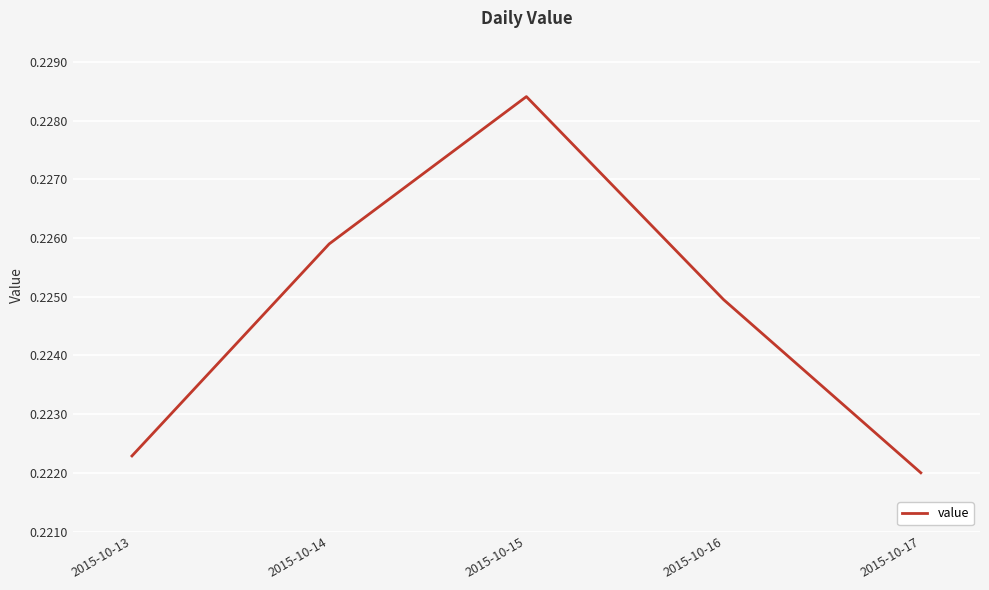

Count the values in the range 0 to 1.

5